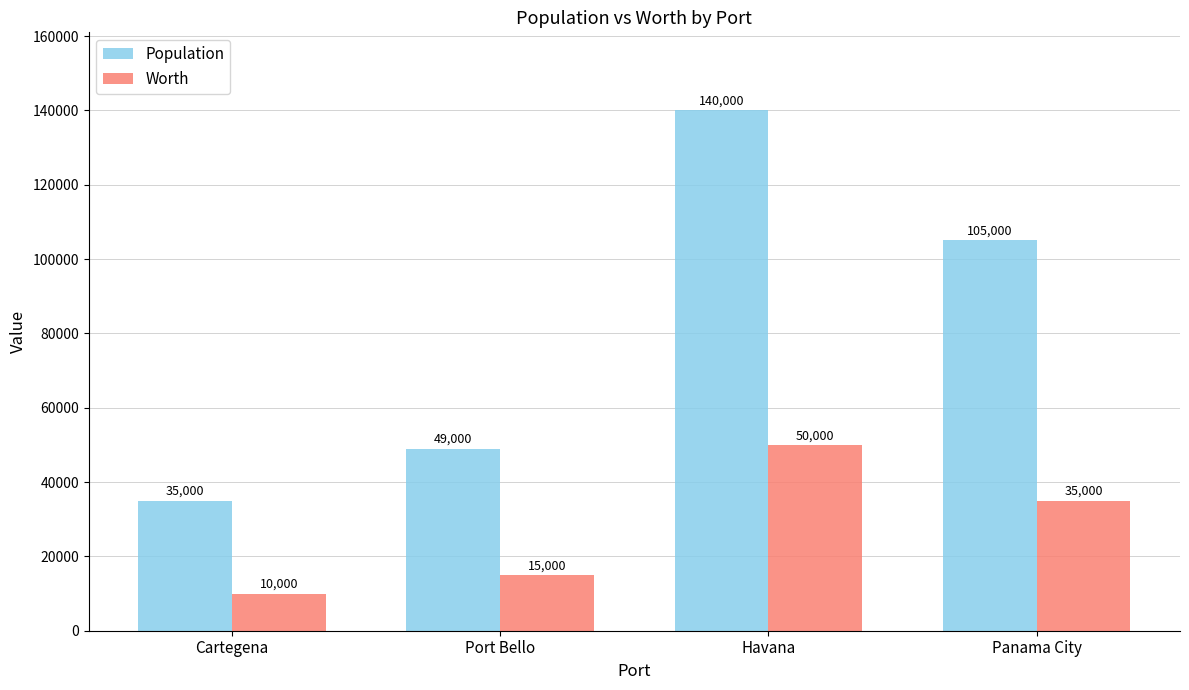

How many groups of bars are there?

4